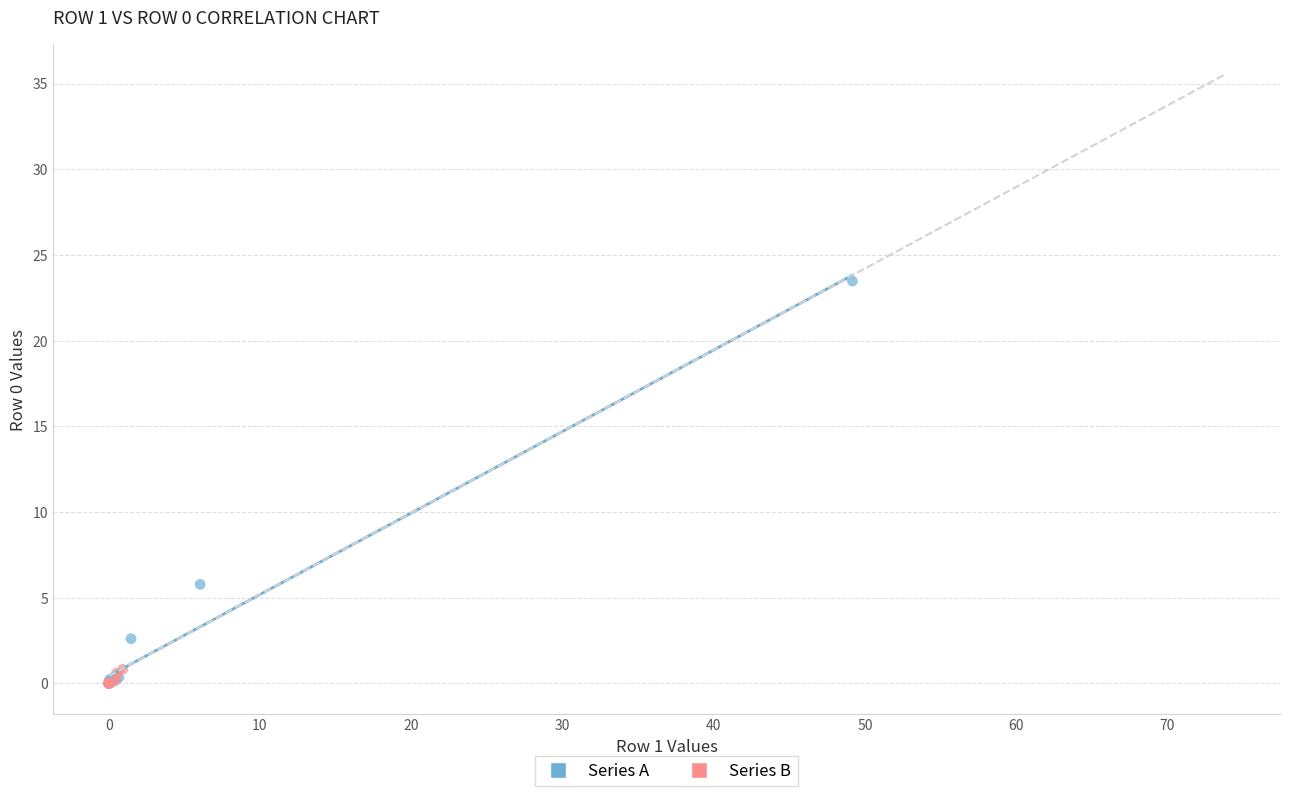

Which series contains the highest Y value?

Series A